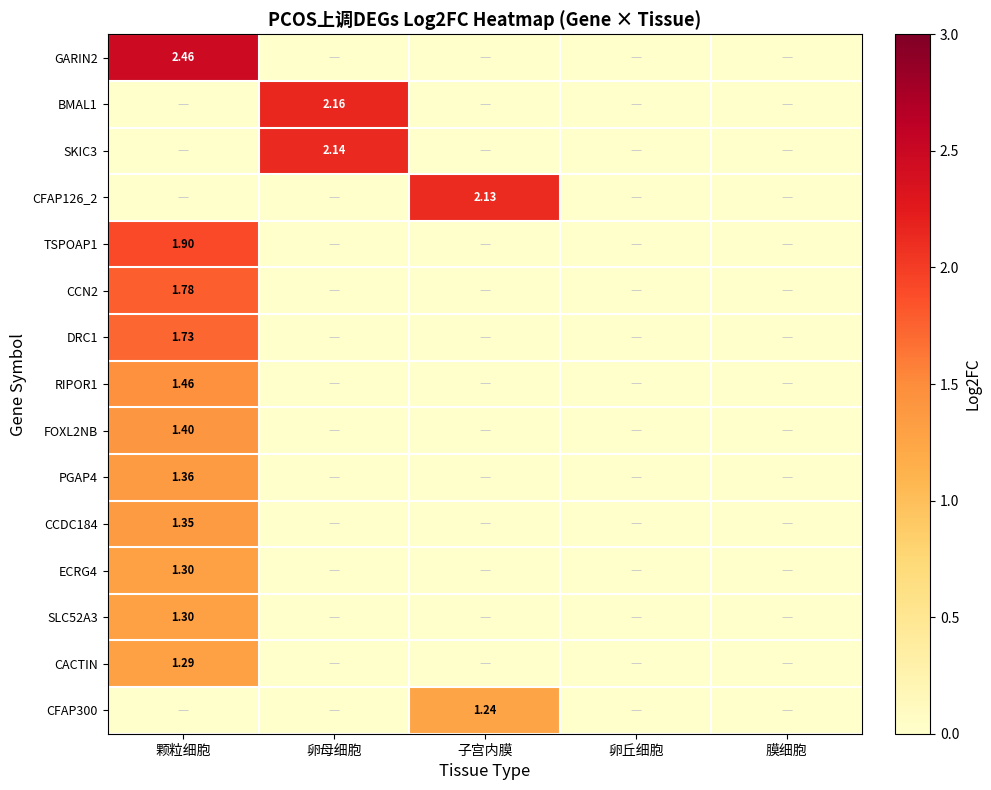

How many series are shown in this chart?

15